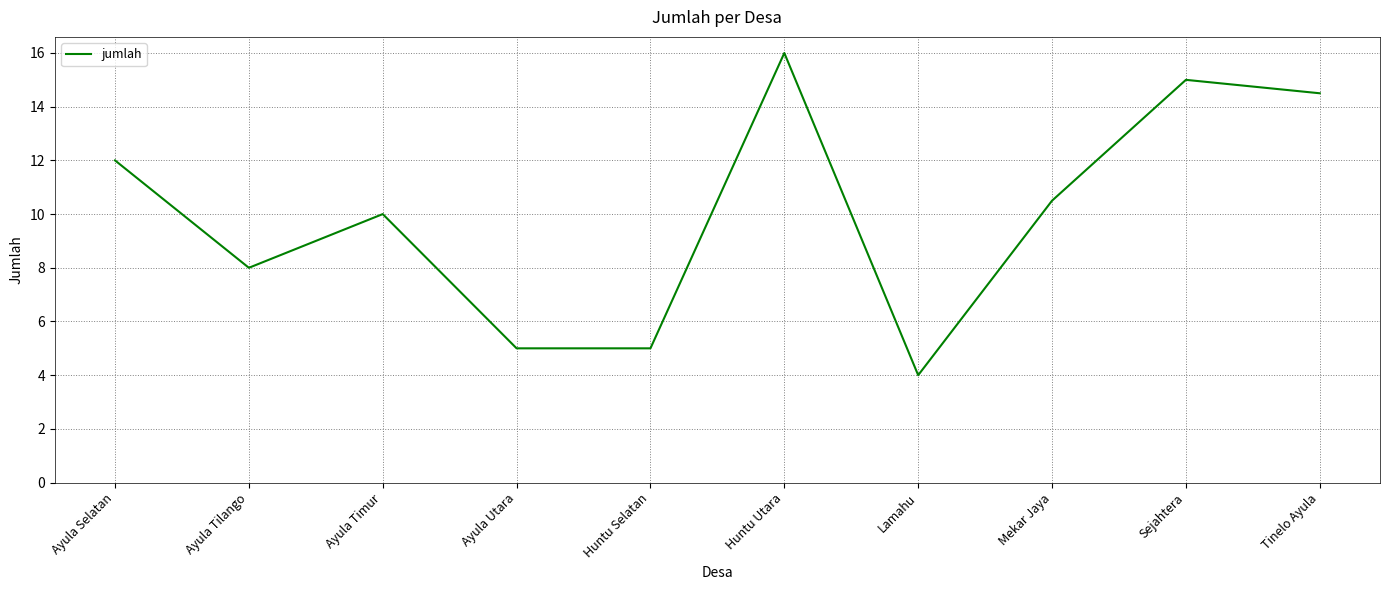

What is the difference between the maximum and minimum values?

12.0